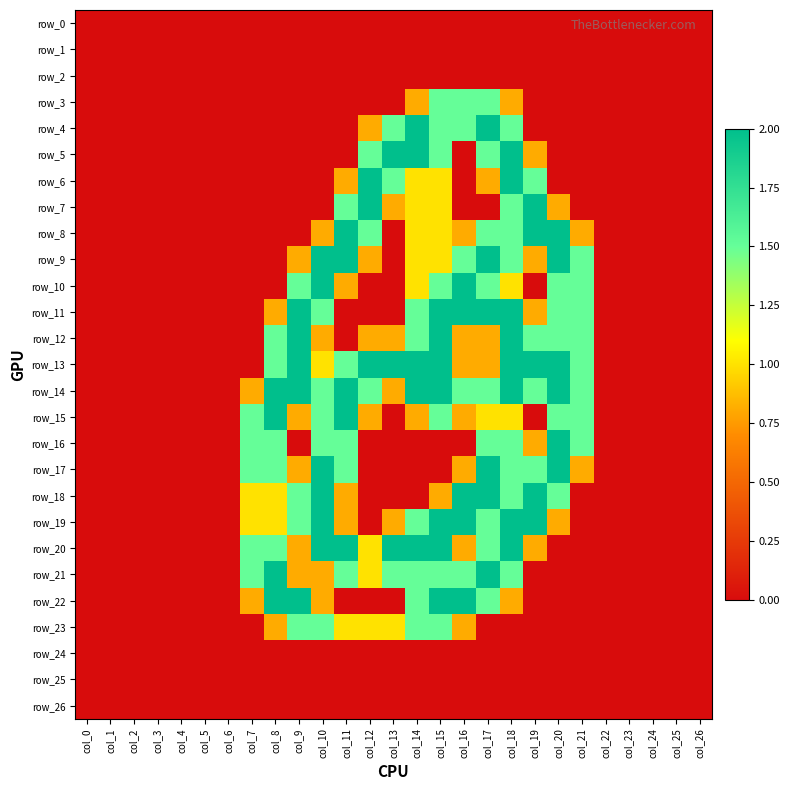

How many distinct data groups are displayed?

27